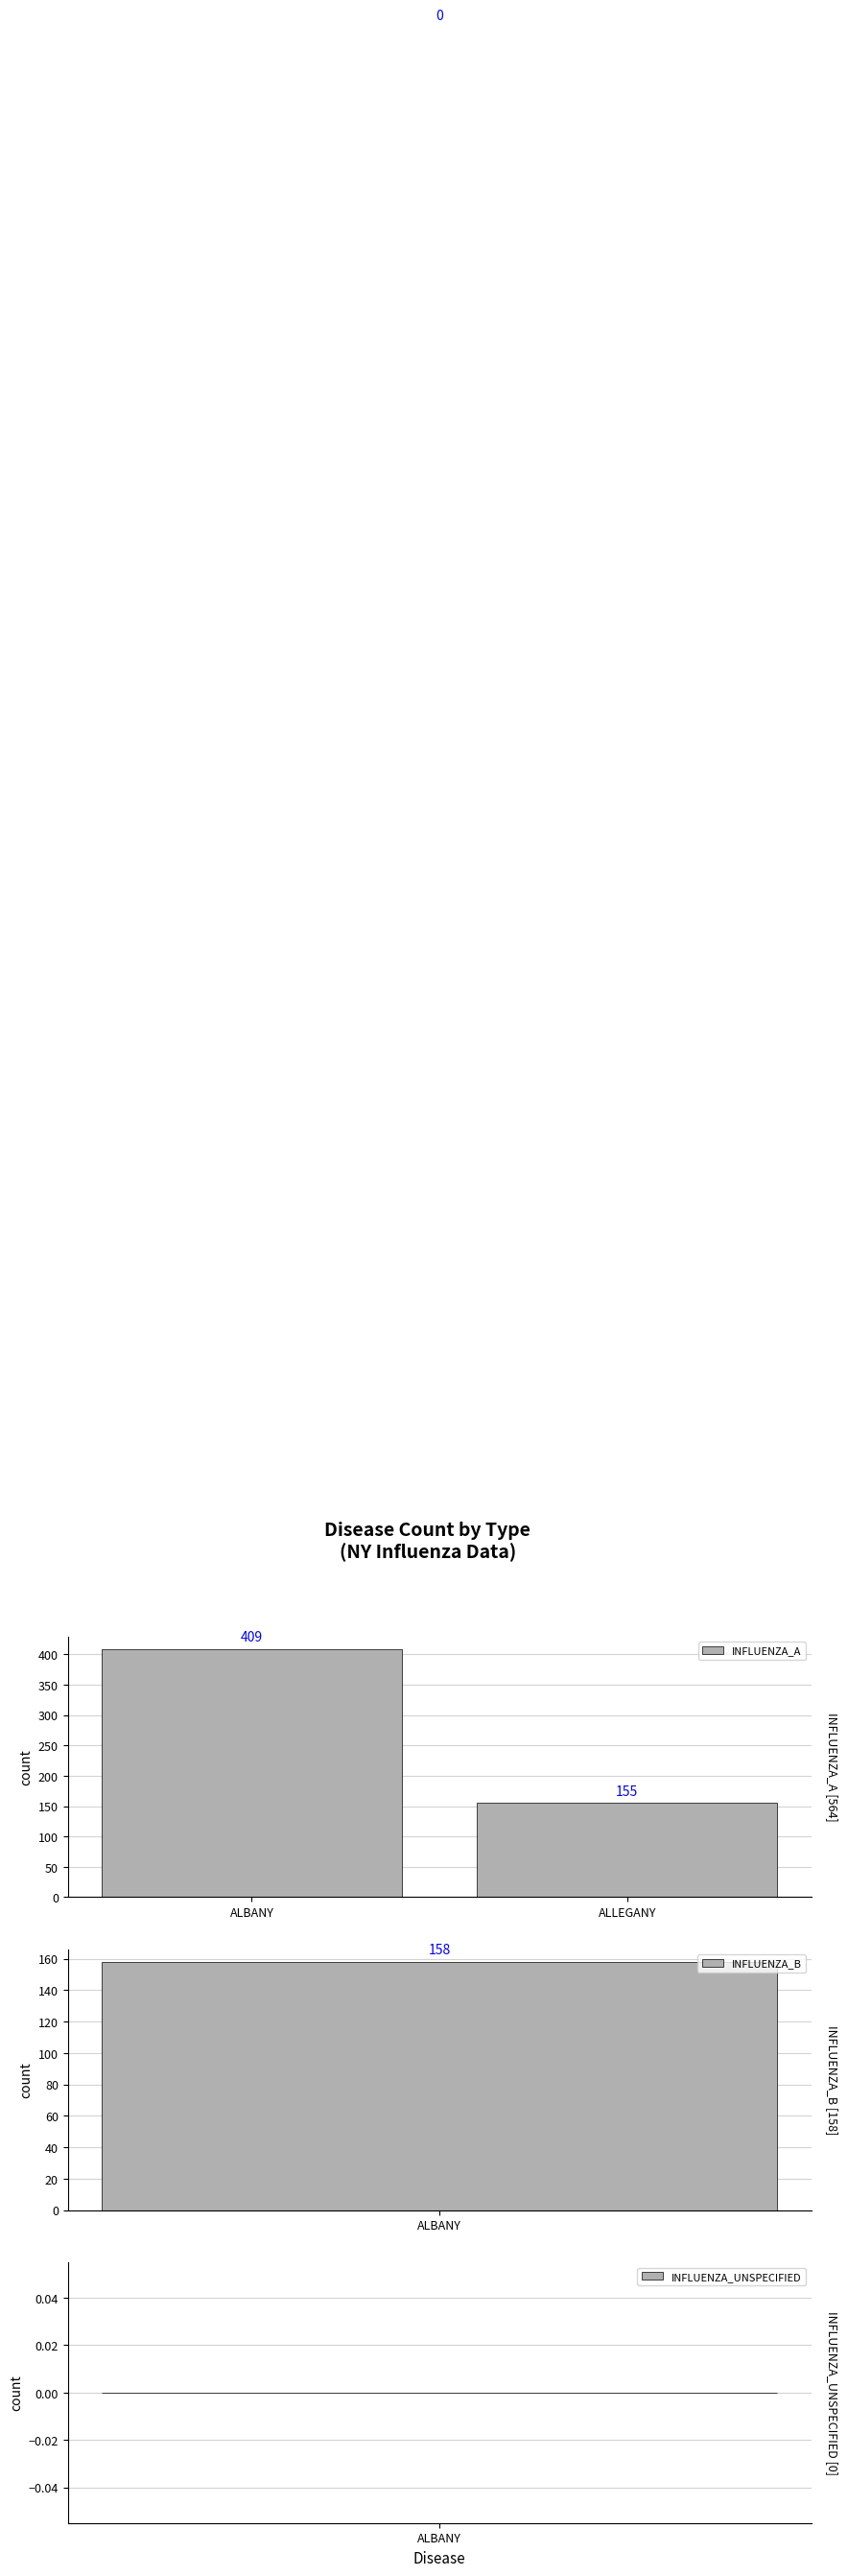

What is the difference between the values at ALBANY and ALLEGANY?

254